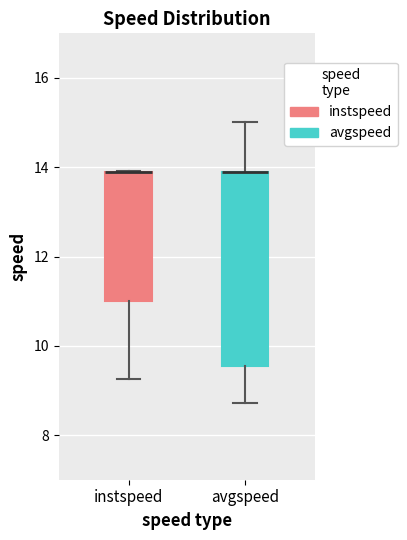

Comparing the boxes themselves (not the whiskers), which one is the tallest?

avgspeed